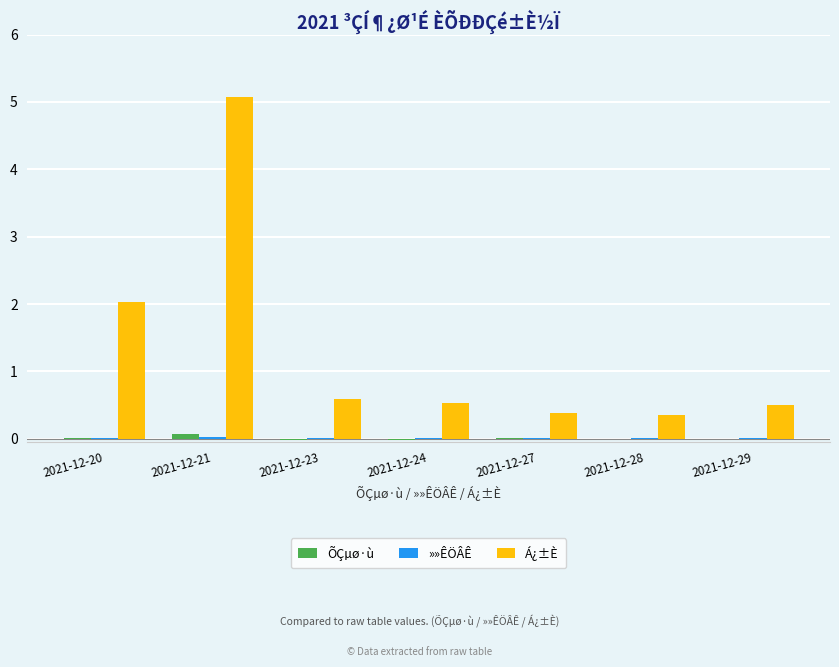

The Á¿±È series shows 0.1 at 2021-12-28. True or false?

False